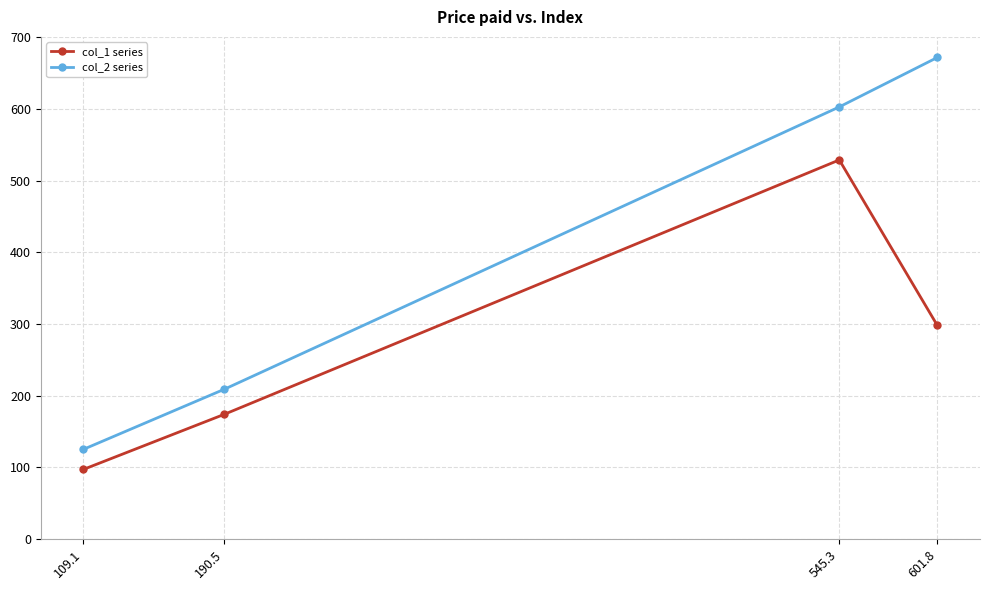

Between 545.3 and 601.8, which series saw the biggest shift?

col_1 series